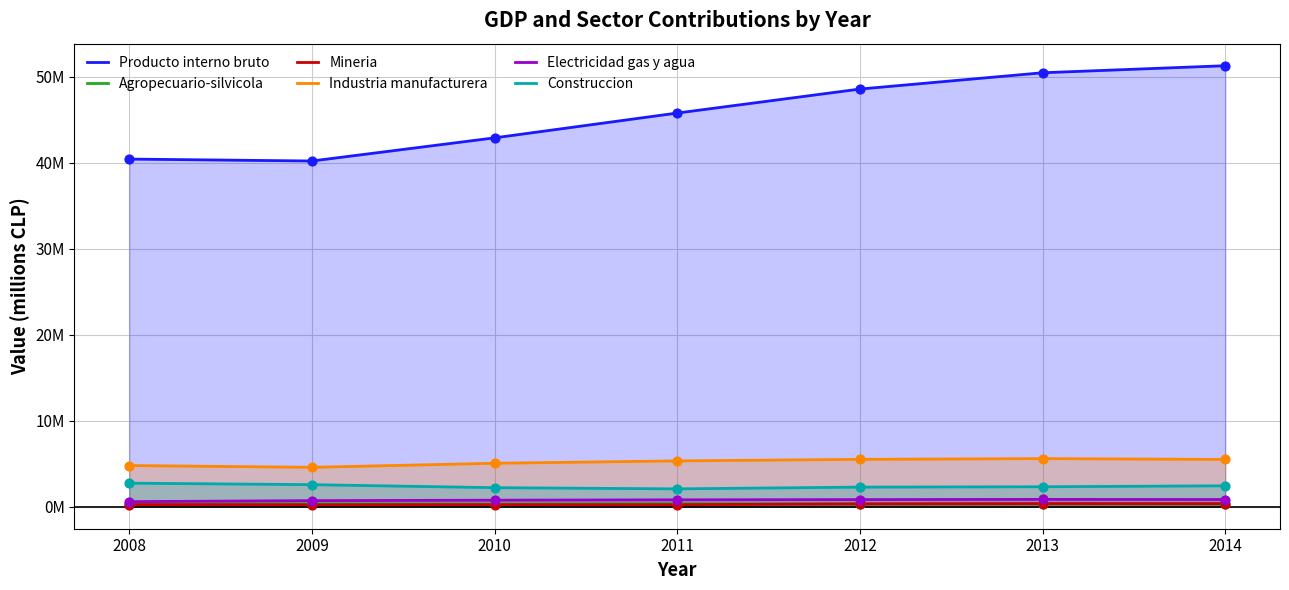

At which category is the sum across all series the highest?

2014